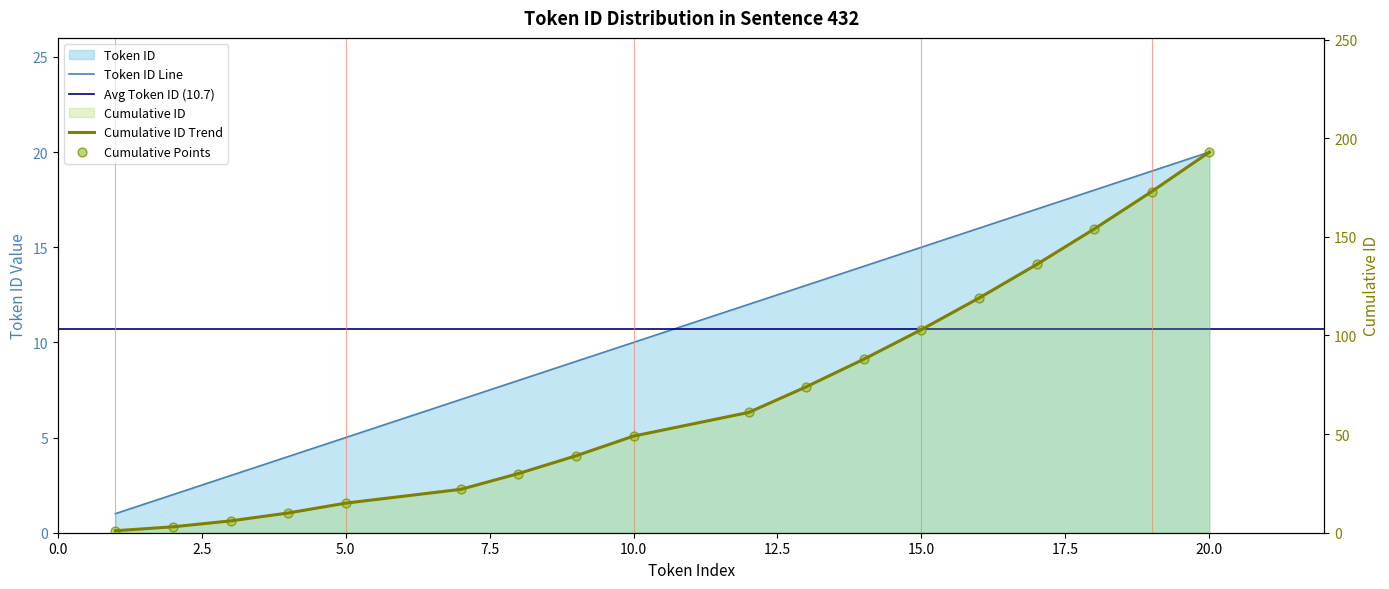

Is the value of Cumulative ID at 9 greater than the value of Token ID at 14?

Yes